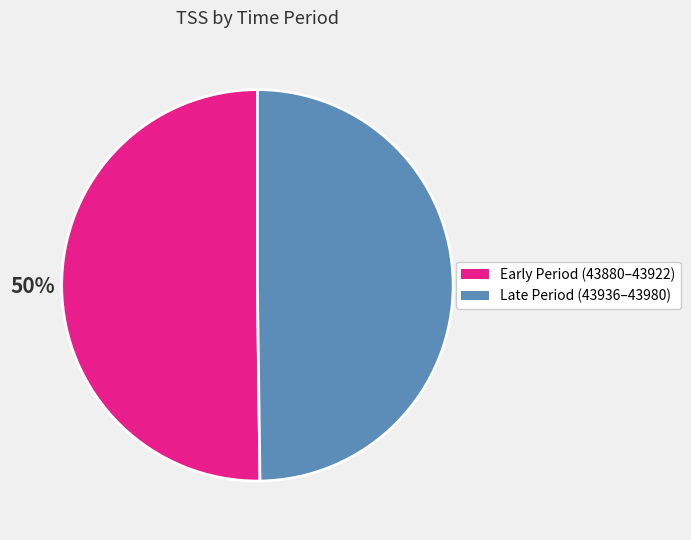

To the nearest percent, what percentage of the pie is Late Period (43936–43980)?

50%